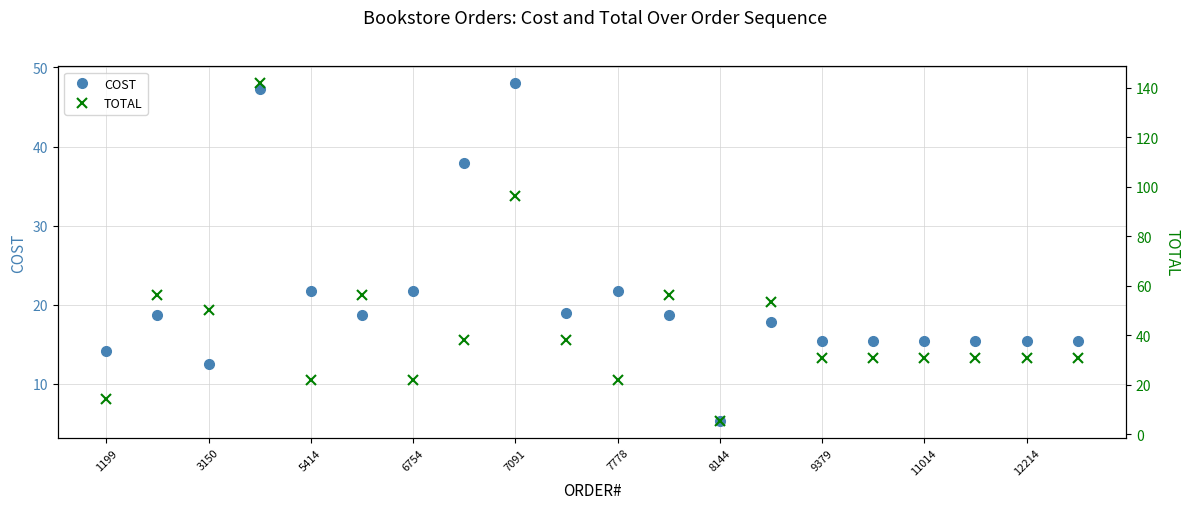

Is it true that TOTAL equals 47.8 at 19?

False